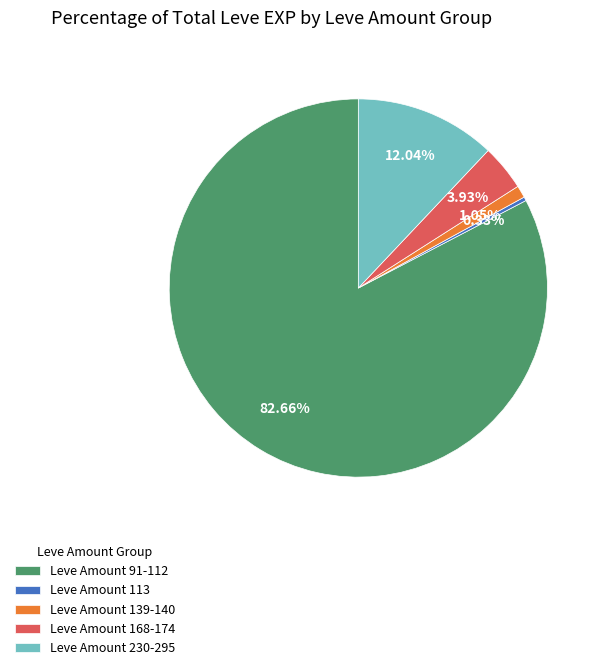

Count the number of slices in the pie.

5